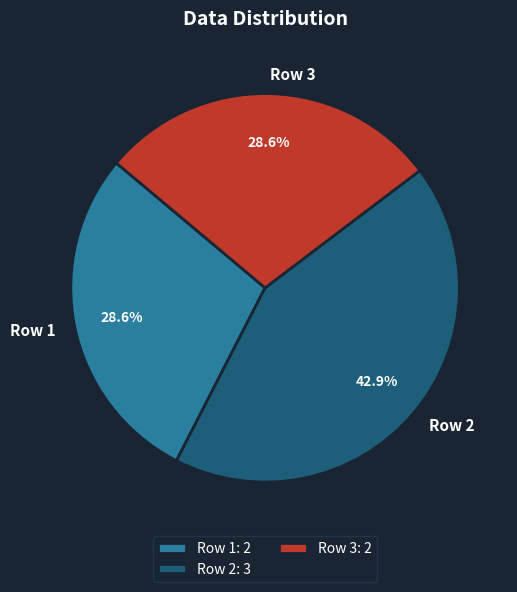

Is there any slice that represents more than half of the pie?

No